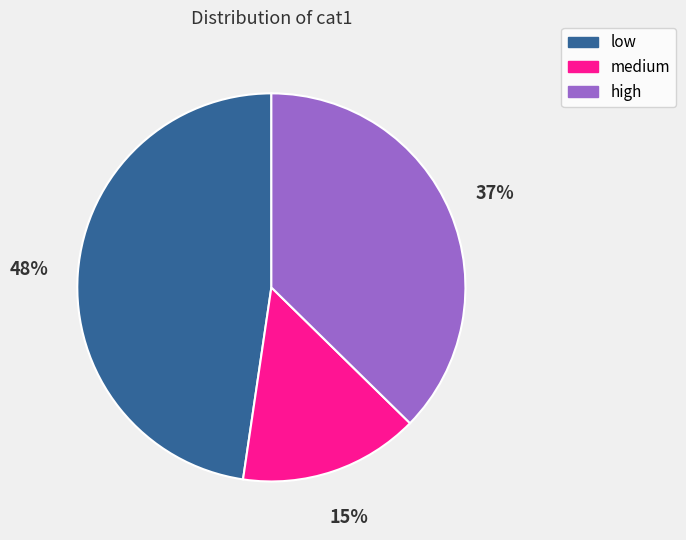

The medium slice represents 29% of the pie. True or false?

False